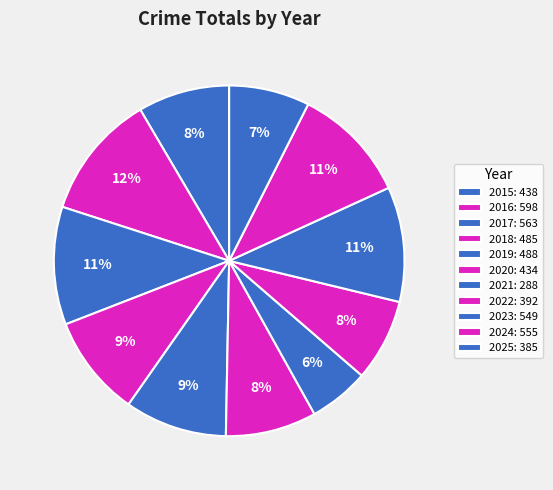

What percentage is NOT represented by 2022?

92.4%